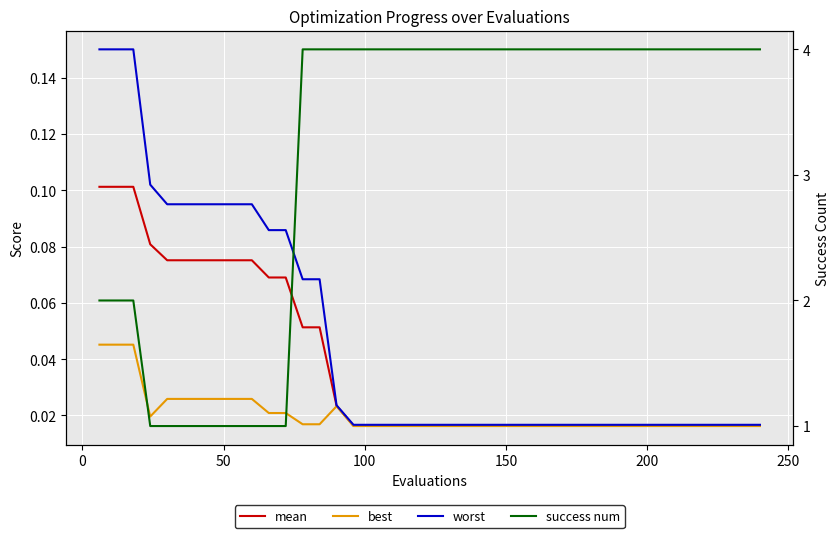

True or false: mean and best cross at least once.

False